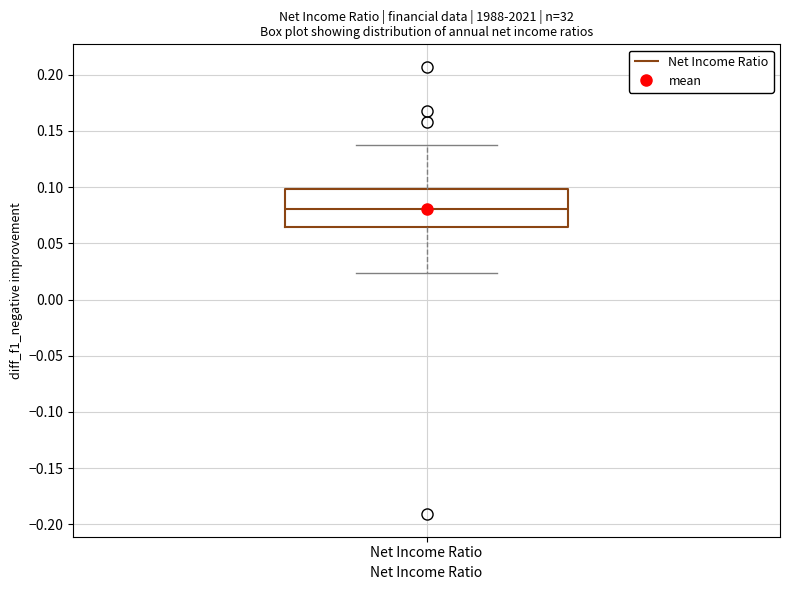

Where does the lower whisker of the box for Net Income Ratio end on the y-axis? The values are not printed on the chart, so give them approximately, as read against the axis.

0.025